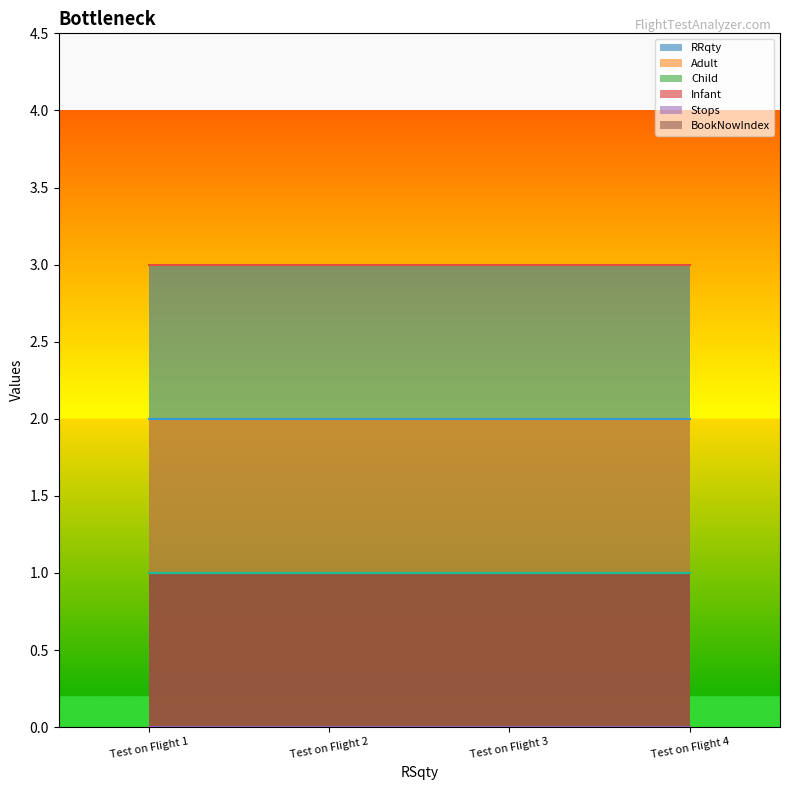

Count the number of data series in this chart.

6